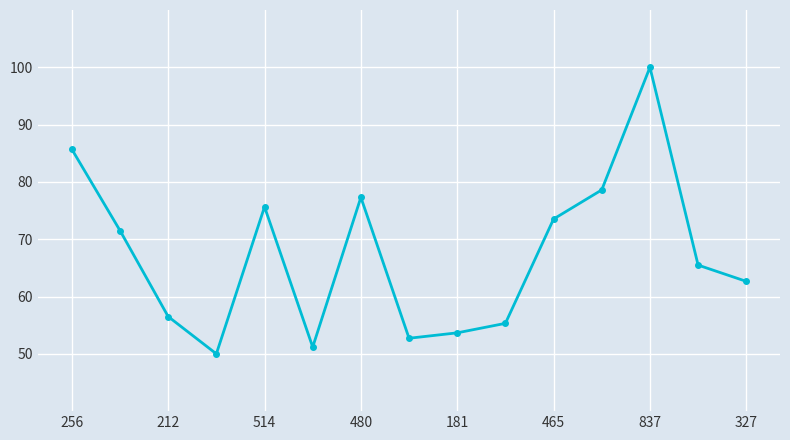

What is the difference between the second highest and second lowest values?

34.5